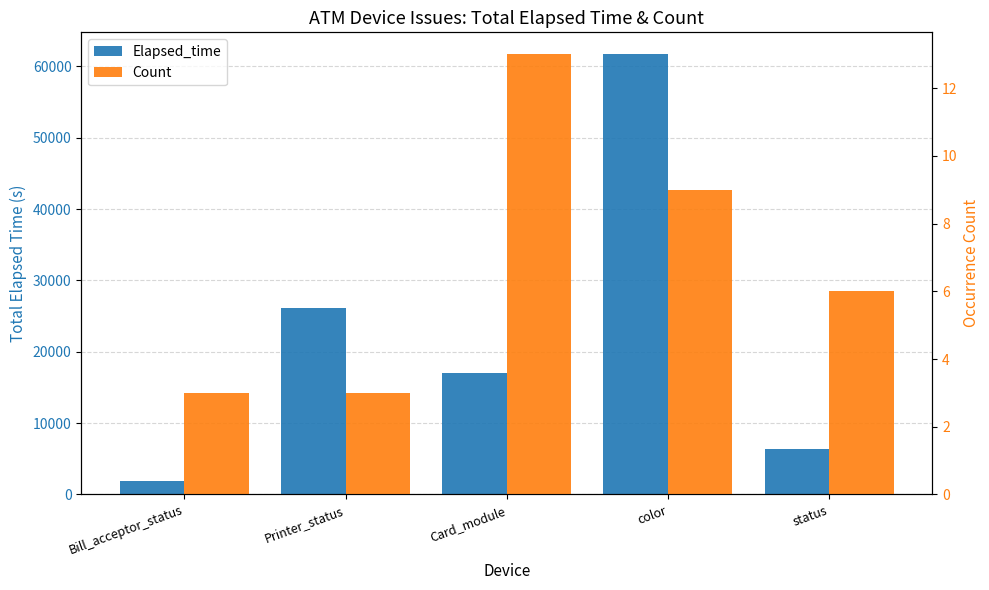

What position from the left is color?

4